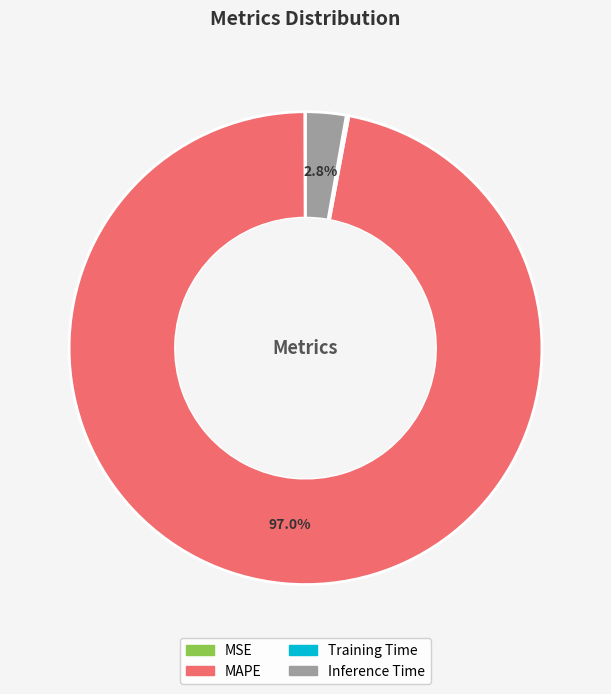

To the nearest percent, what portion does Inference Time represent?

3%